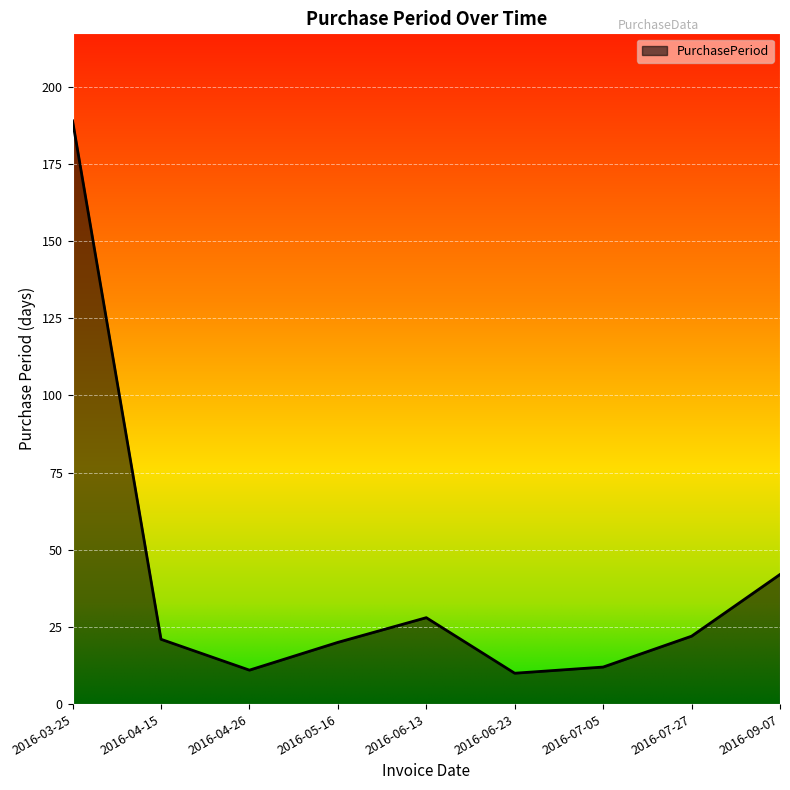

Which label corresponds to the largest value in the chart?

2016-03-25